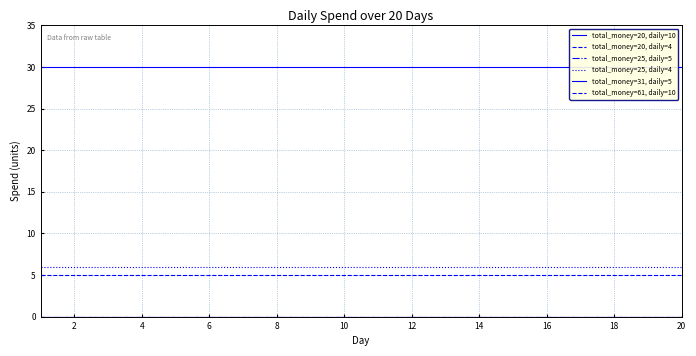

What value does the total_money=31, daily=5 series have at 4?

30